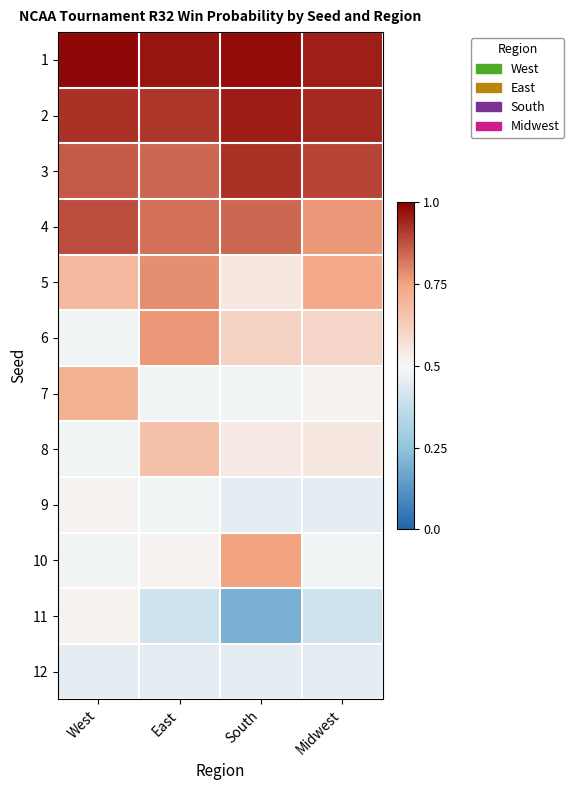

How many series are shown in this chart?

12